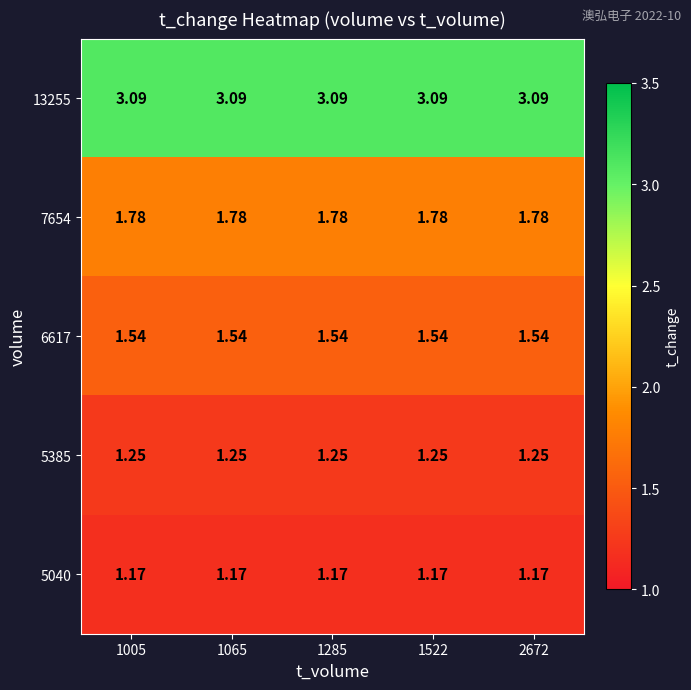

Is the value of 5385 at 1065 greater than the value of 7654 at 1005?

No